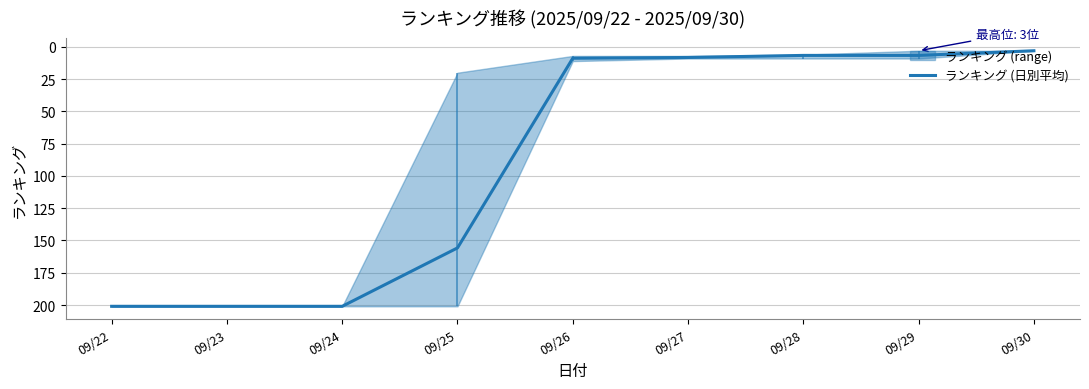

How many lines are shown in the chart?

1